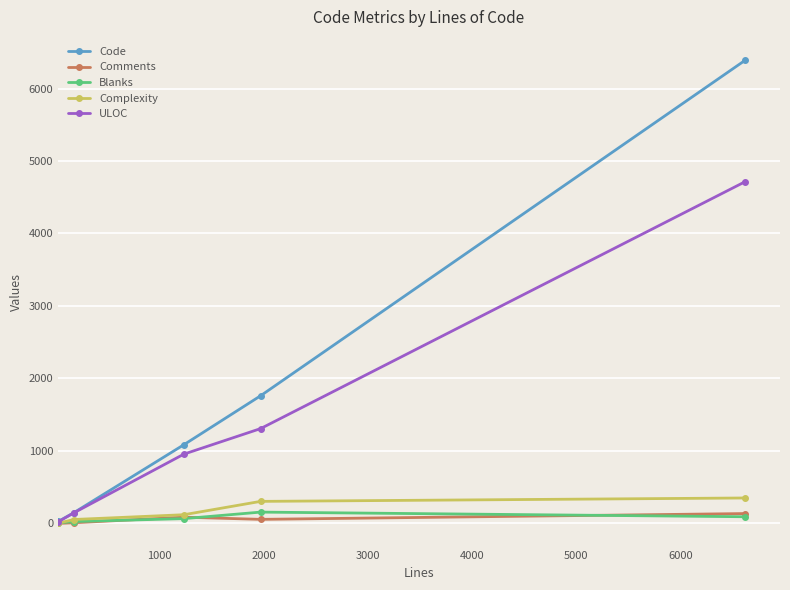

Which series has the widest spread of values?

Code